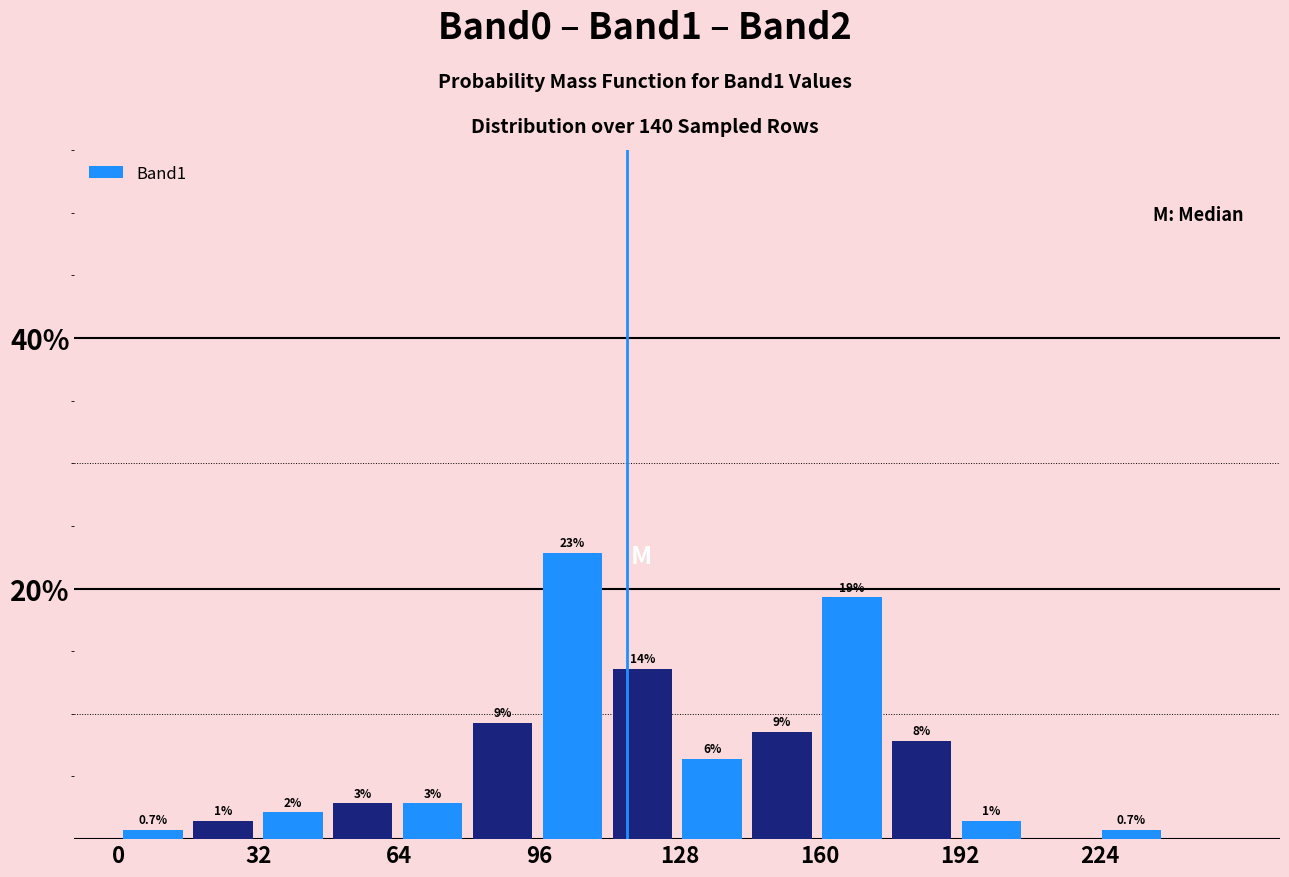

Around what value on the x-axis is the tallest bar? Give the approximate position of its centre, as read against the axis.

105